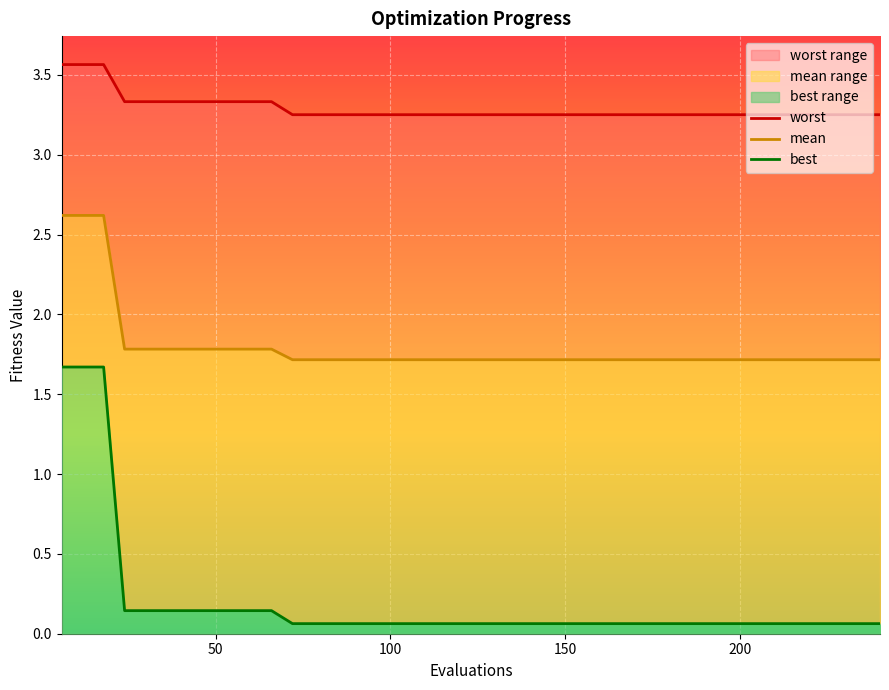

What is the value of the worst point at the 7th from the left?

3.3